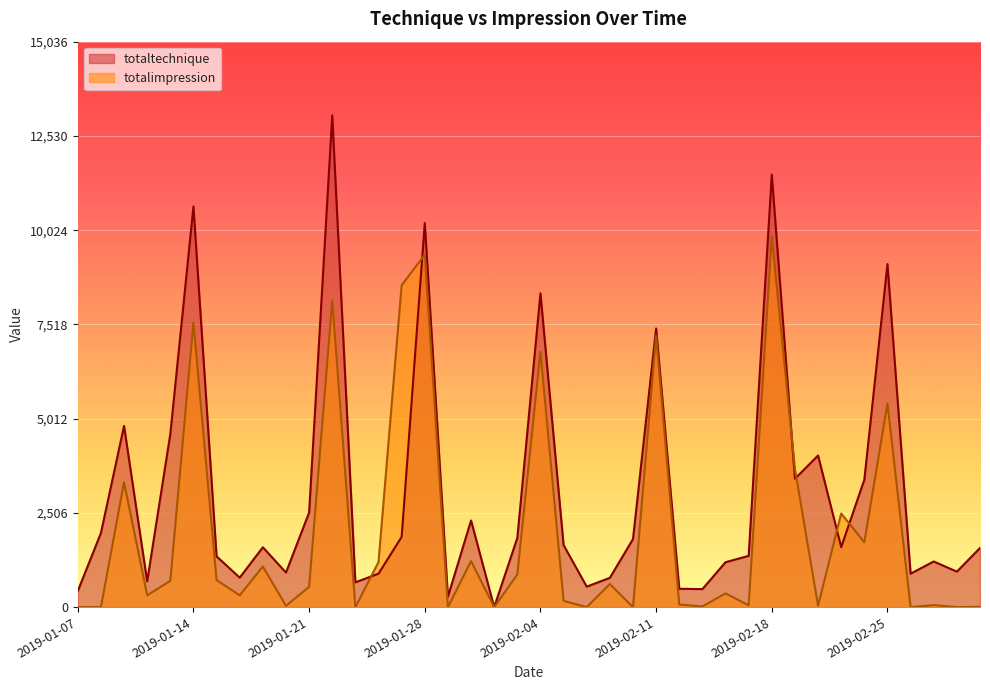

How many values in totaltechnique are above zero?

39